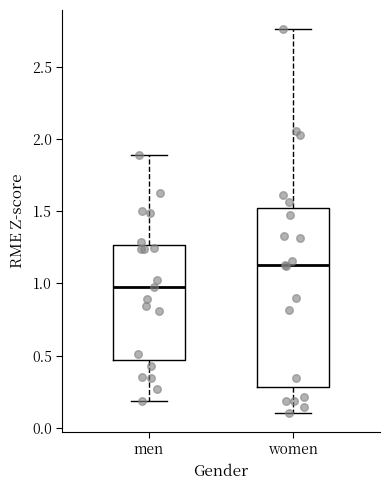

Reading left to right, read every box against the y-axis: the position of its median line, the range the box covers, and the ends of its whiskers. The values are not printed on the chart, so give them approximately, as read against the axis.

men: median 0.95, box 0.45 to 1.25, whiskers 0.20 to 1.90
women: median 1.15, box 0.30 to 1.50, whiskers 0.10 to 2.75